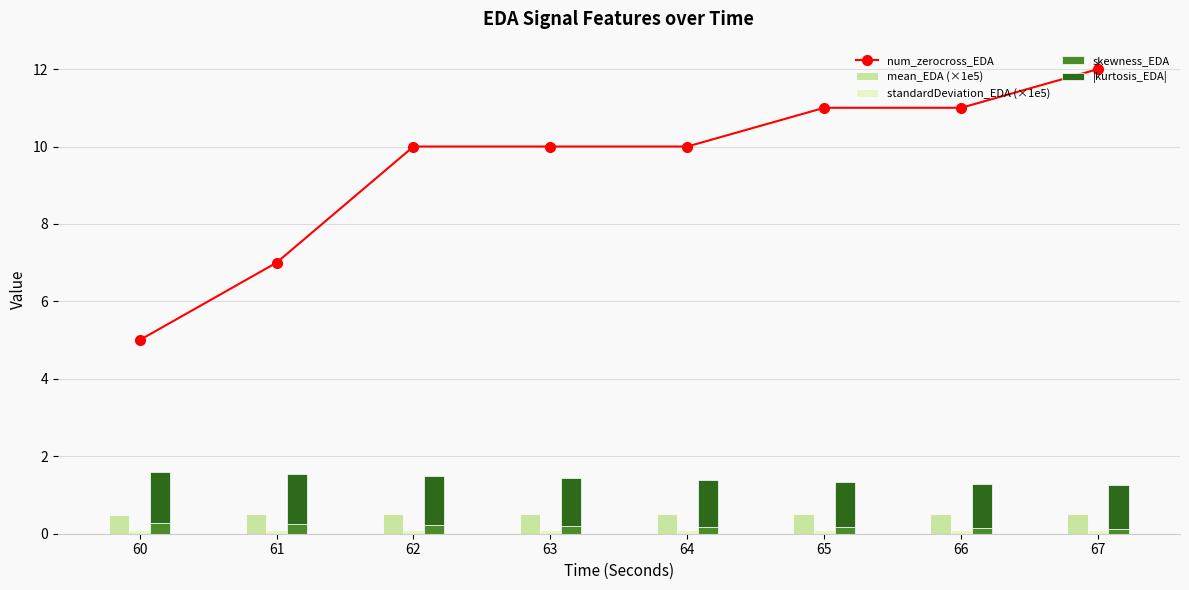

What is the spread (max minus min) of values at 61?

6.9